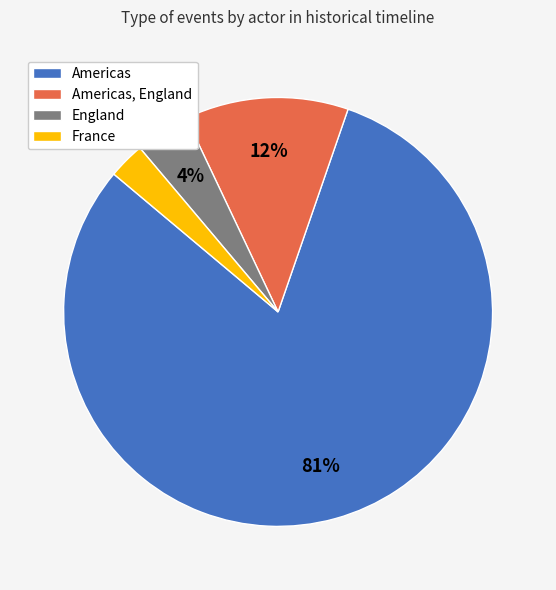

How many slices are in this pie chart?

4